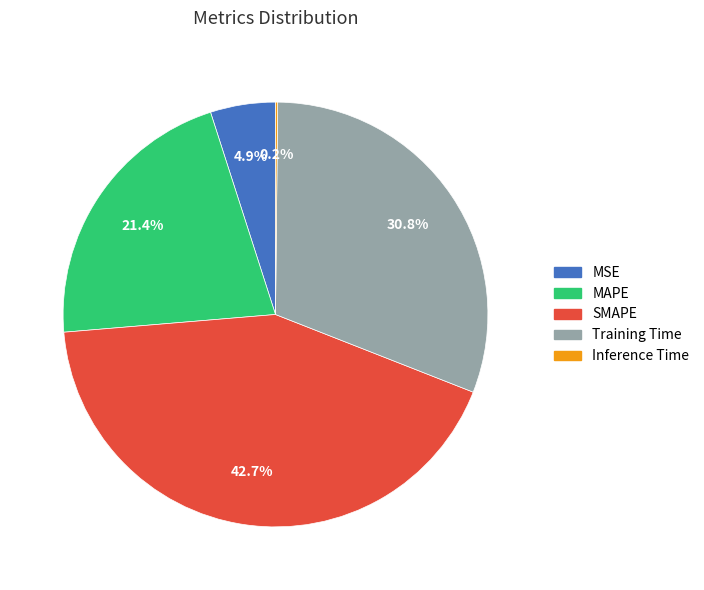

Which category has the biggest portion of the pie?

SMAPE